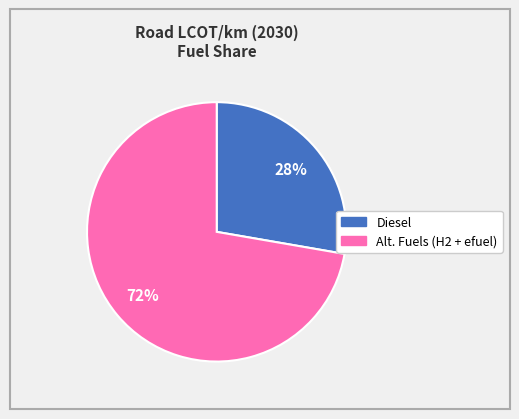

To the nearest percent, what is the average slice percentage?

50%